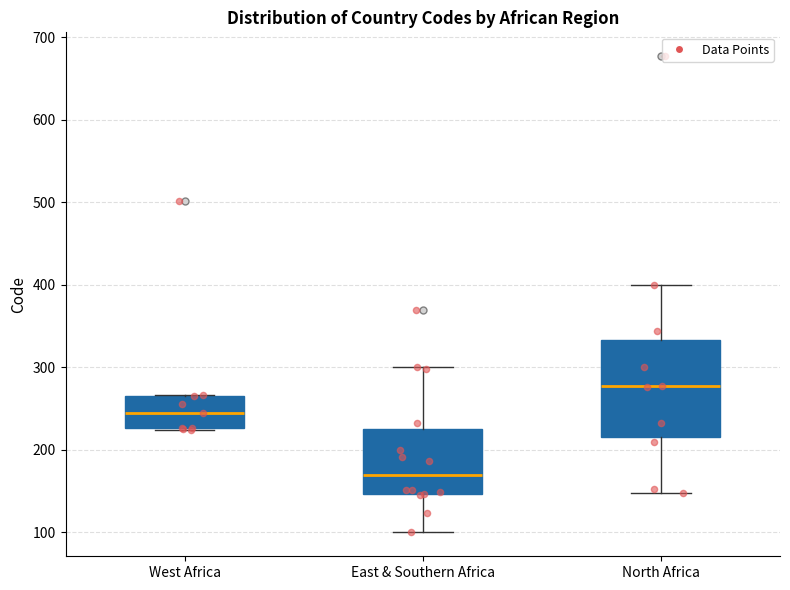

Reading left to right, read every box against the y-axis: the position of its median line, the range the box covers, and the ends of its whiskers. The values are not printed on the chart, so give them approximately, as read against the axis.

West Africa: median 250, box 230 to 270, whiskers 220 to 270
East & Southern Africa: median 170, box 150 to 220, whiskers 100 to 300
North Africa: median 280, box 220 to 330, whiskers 150 to 400